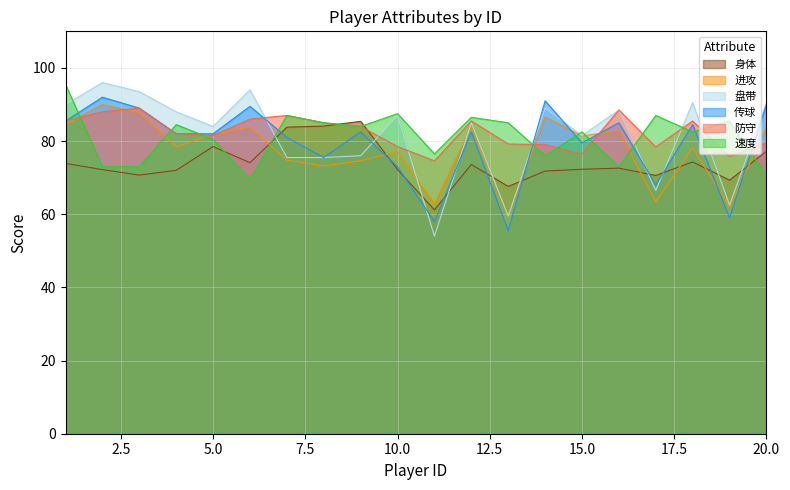

Which series has the largest total across all categories?

防守